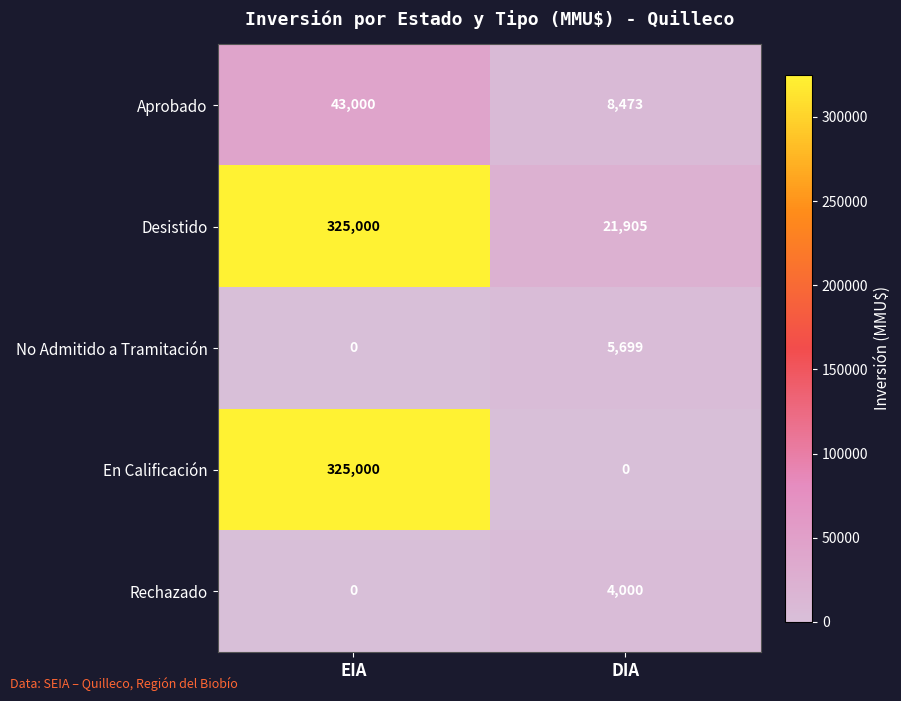

Between EIA and DIA, which series saw the biggest shift?

En Calificación